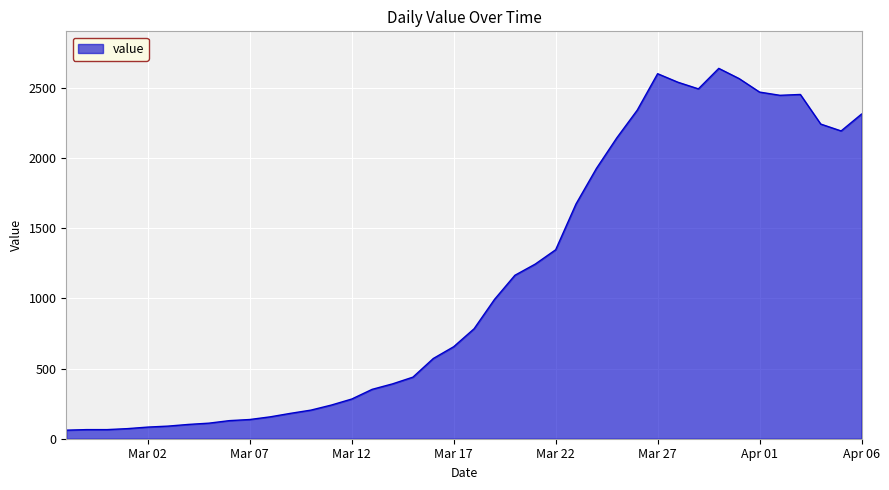

What is the difference between the maximum and minimum values?

2579